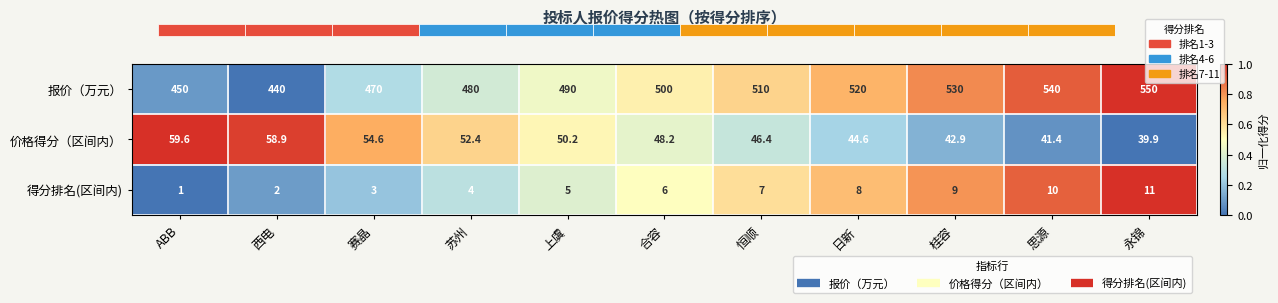

True or false: 报价（万元） has a value of 0.6 at 恒顺.

True